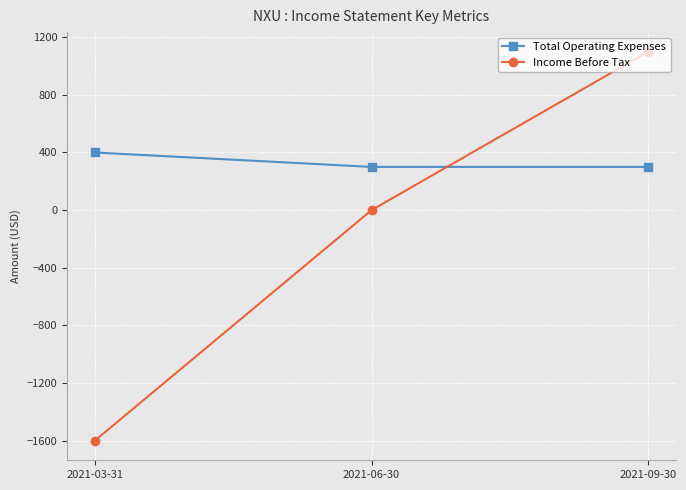

Which category has the highest value across all series?

2021-09-30